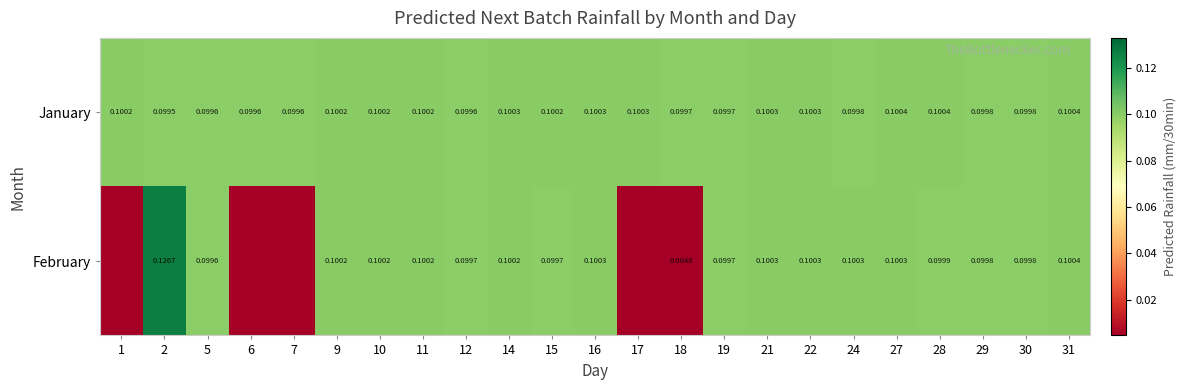

Which has a higher value, 11 or 2?

11